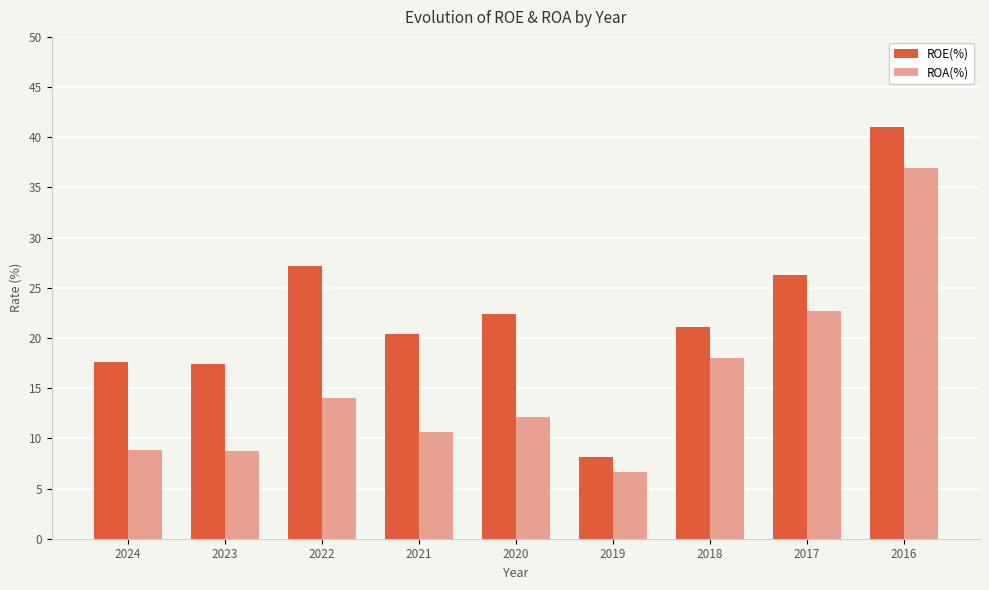

Rank the series by their average value, from lowest to highest.

ROA(%), ROE(%)